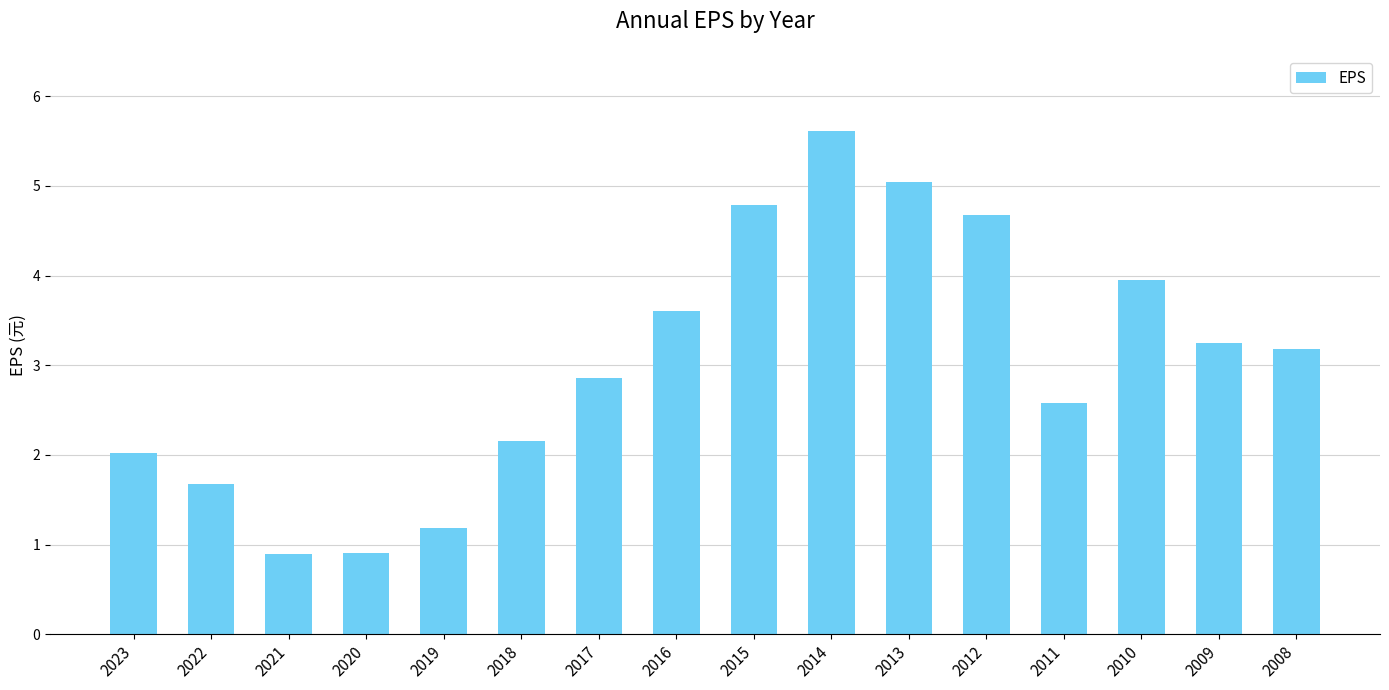

What is the smallest value displayed?

0.9